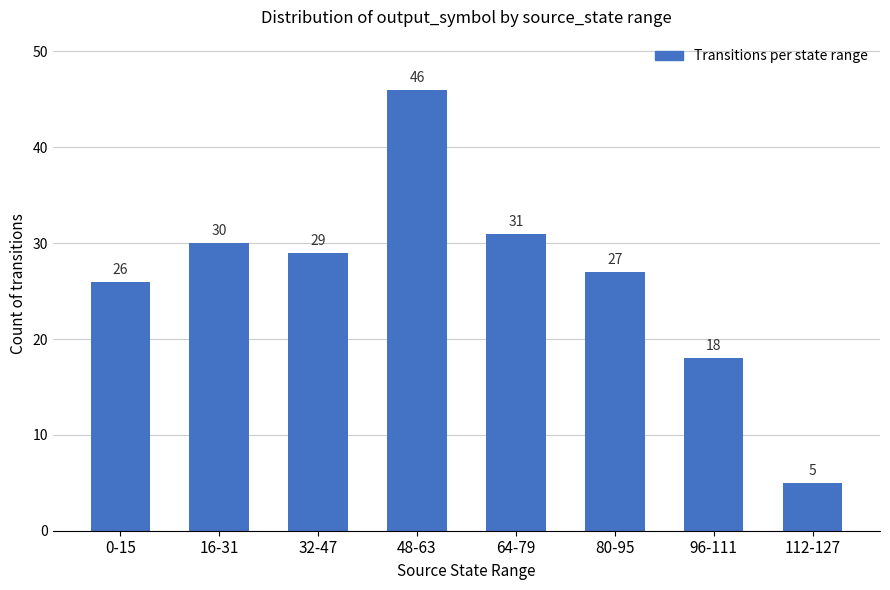

Is it true that the value at 0-15 is 8?

False